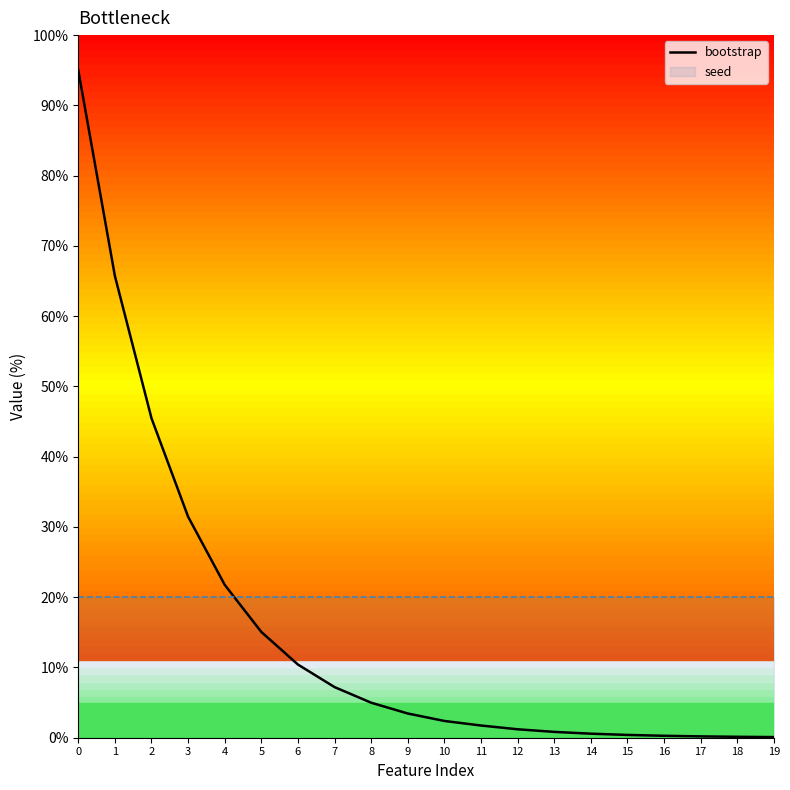

List the labels in order of value, smallest first.

19, 18, 17, 16, 15, 14, 13, 12, 11, 10, 9, 8, 7, 6, 5, 4, 3, 2, 1, 0